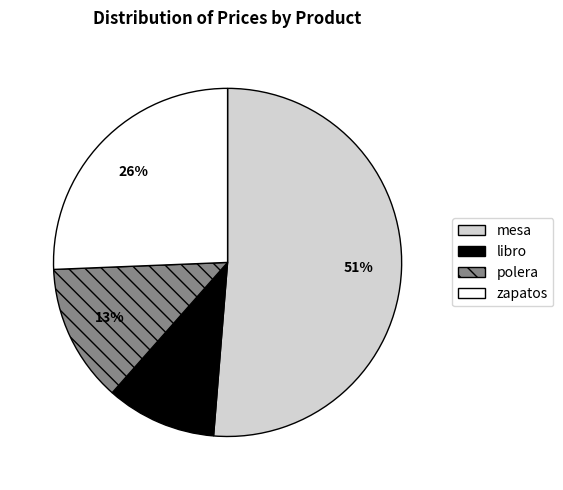

Is there a majority slice in this chart?

Yes